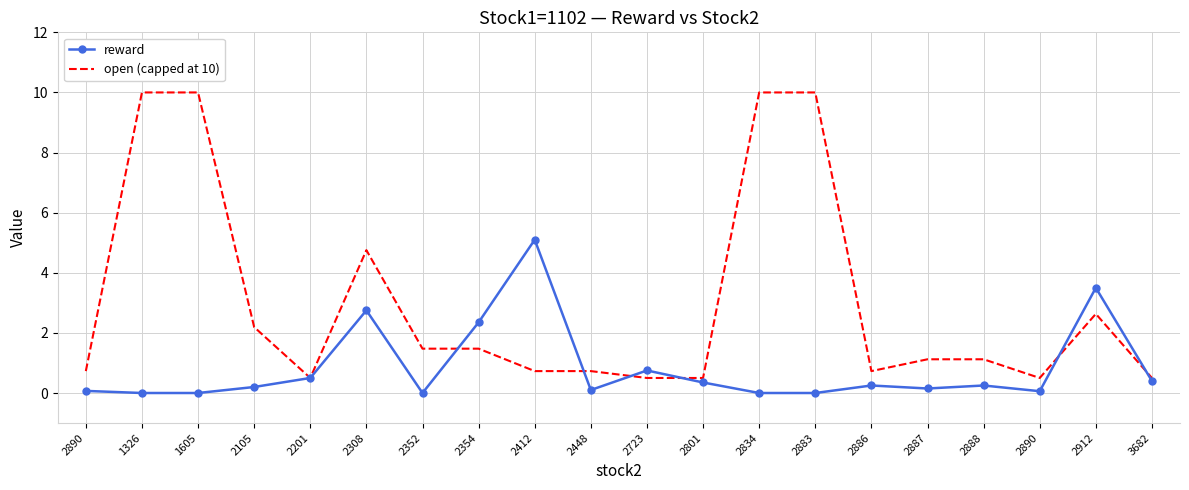

What are all the series names shown in the legend?

reward, open (capped at 10)